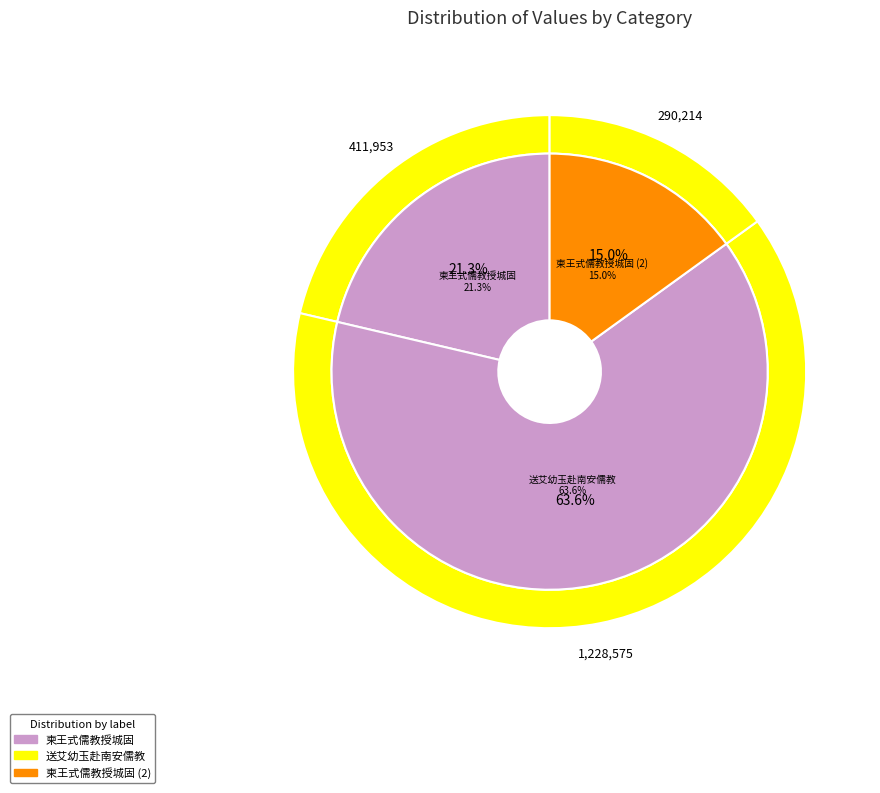

What percentage is the 柬王式儒教授城固兼寄孙药痴李涵础 slice, to the nearest percent?

21%